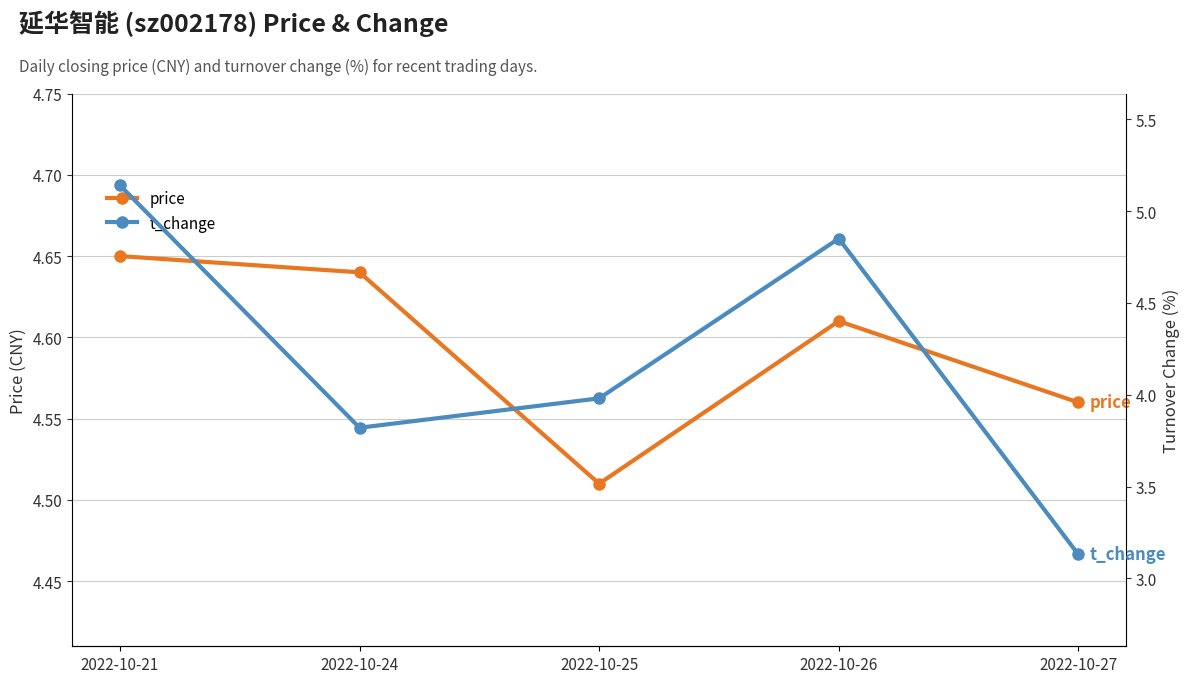

Which category has the lowest value across all series?

2022-10-27